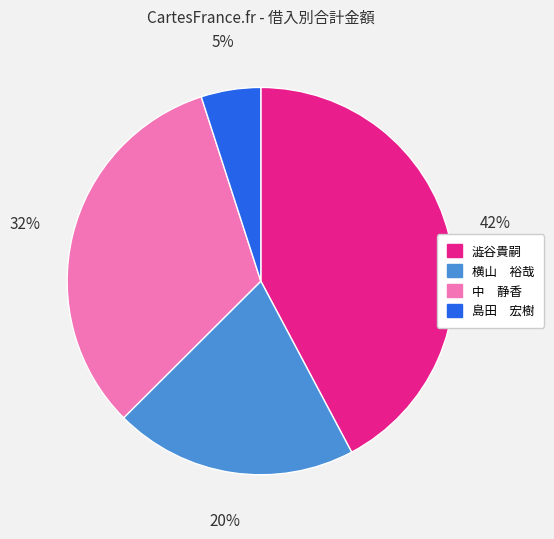

Does 澁谷貴嗣 represent more than half of the total?

No